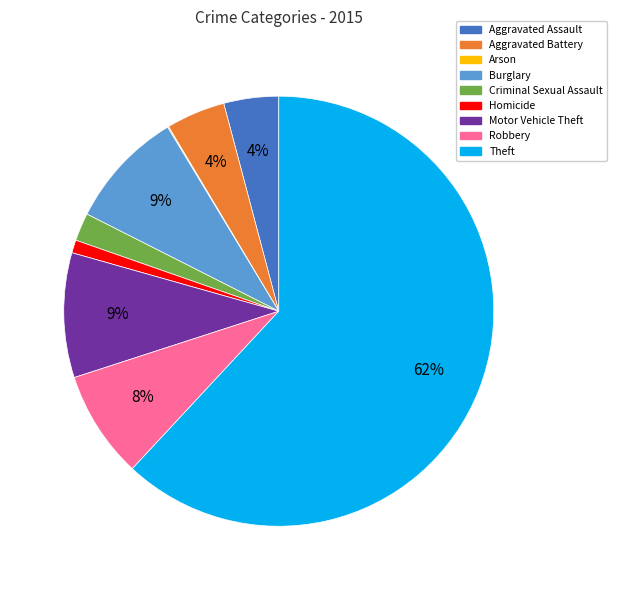

Is it true that Robbery is 8% of the pie?

True